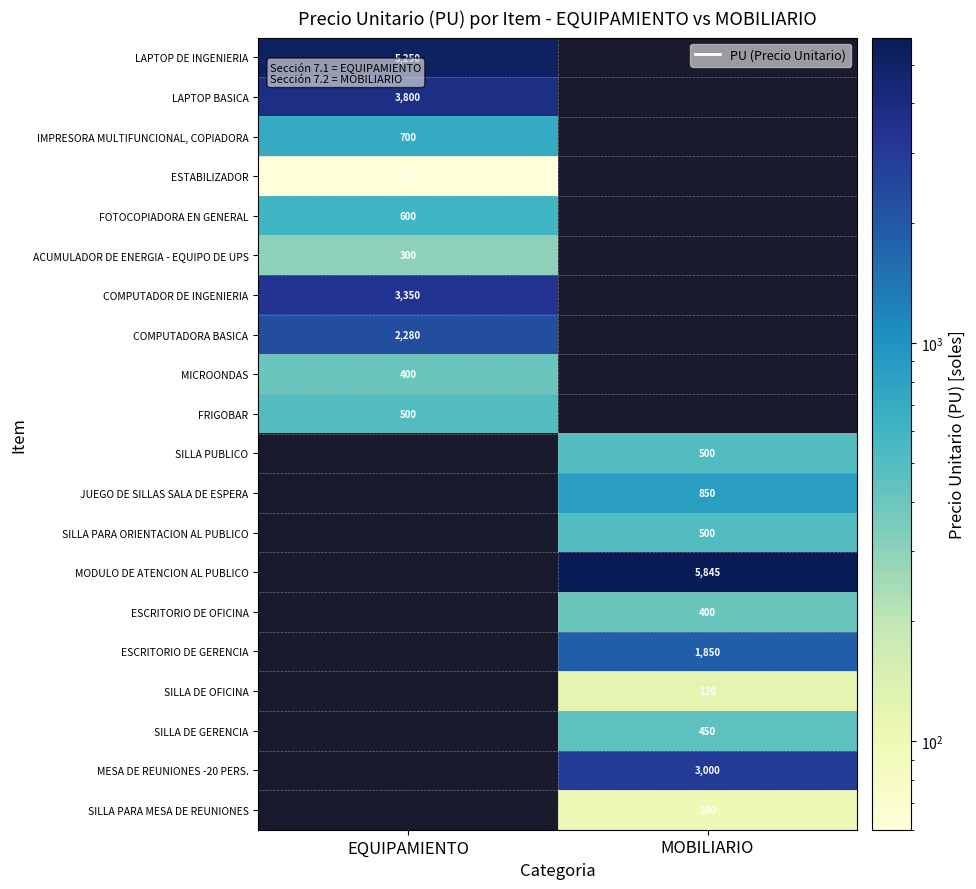

At which category does the chart reach its peak across all series?

MOBILIARIO